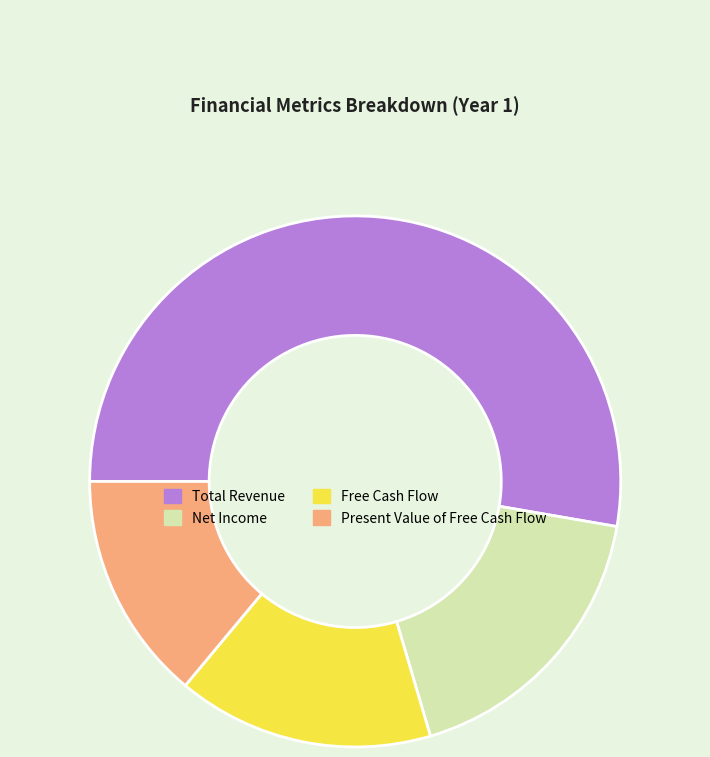

Is it true that Present Value of Free Cash Flow is 14% of the pie?

True